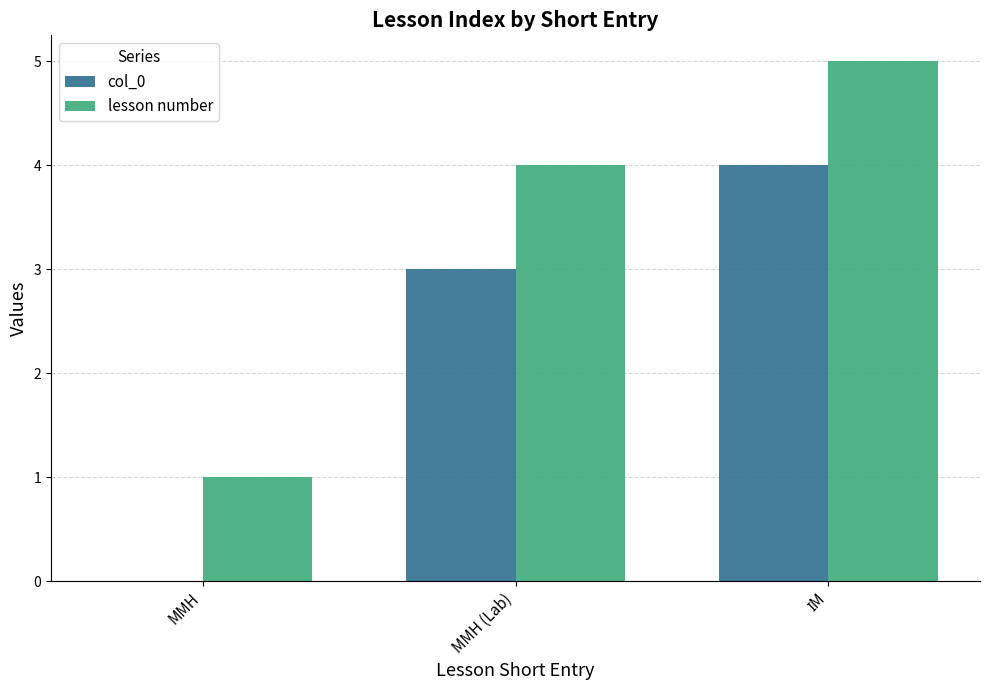

Is it true that col_0 equals 2 at ММН?

False